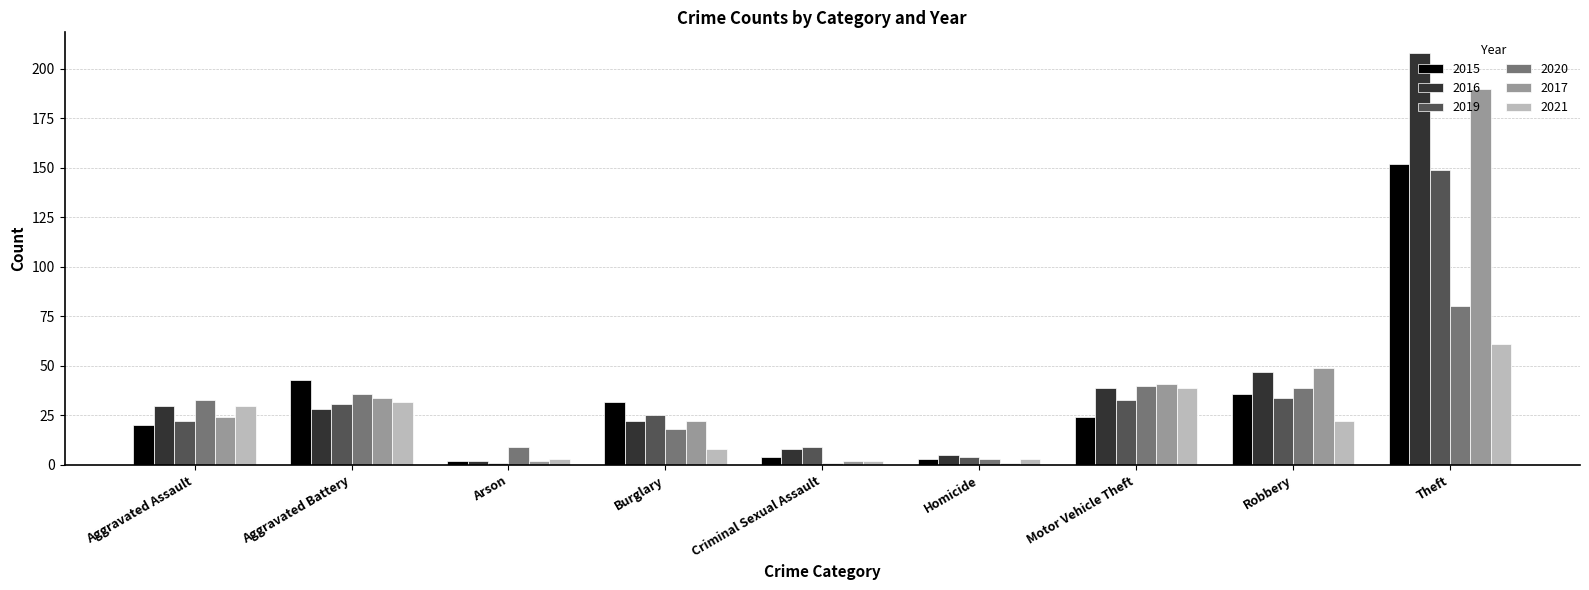

At which label does 2019 first exceed 25?

Aggravated Battery